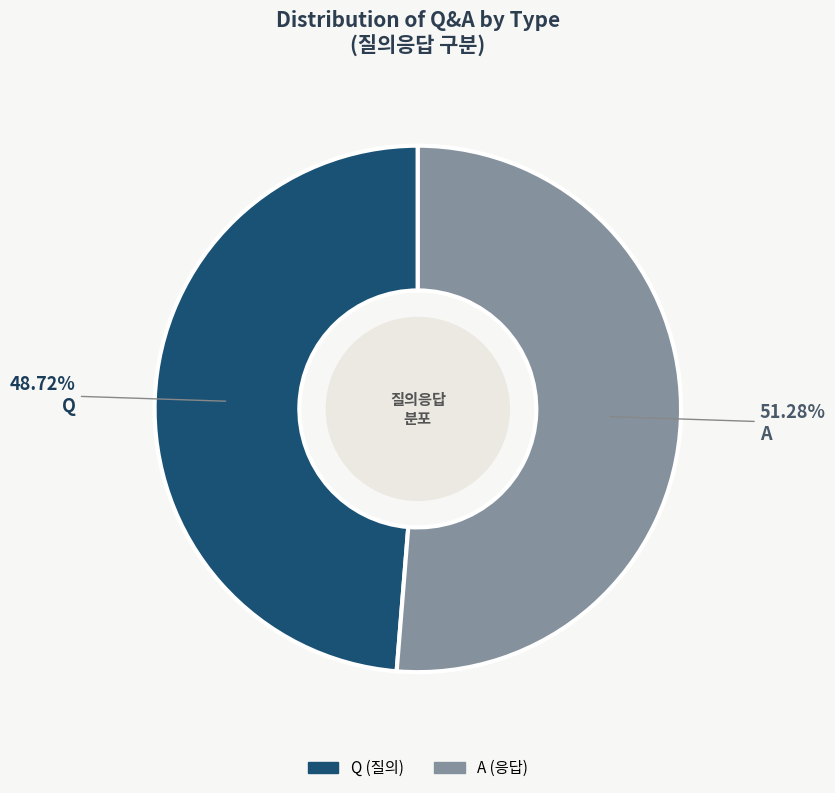

Count the number of slices in the pie.

2